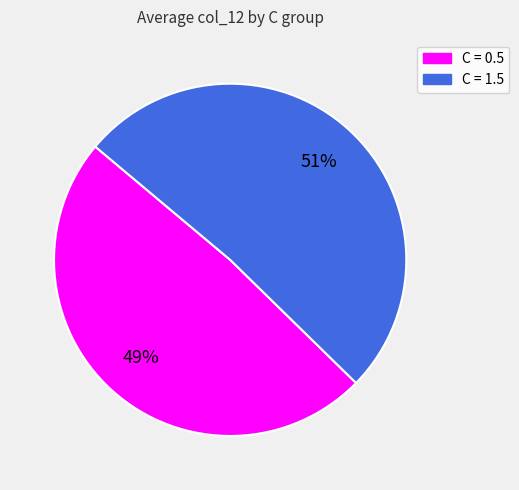

Which category has the smallest portion of the pie?

C = 0.5